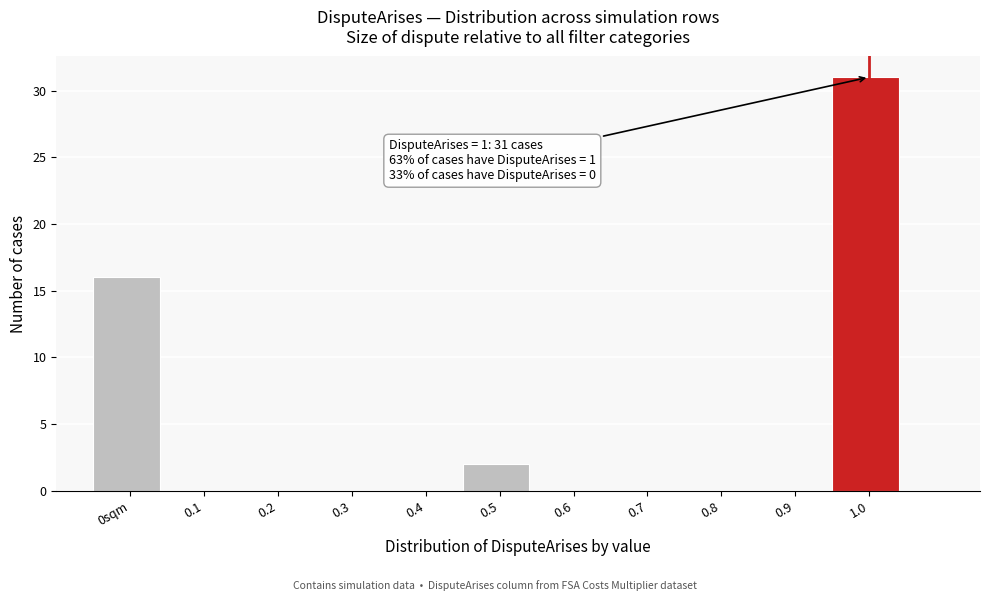

Reading left to right, list all the values displayed in this chart.

0sqm=16	0.1=0	0.2=0	0.3=0	0.4=0	0.5=2	0.6=0	0.7=0	0.8=0	0.9=0	1.0=31